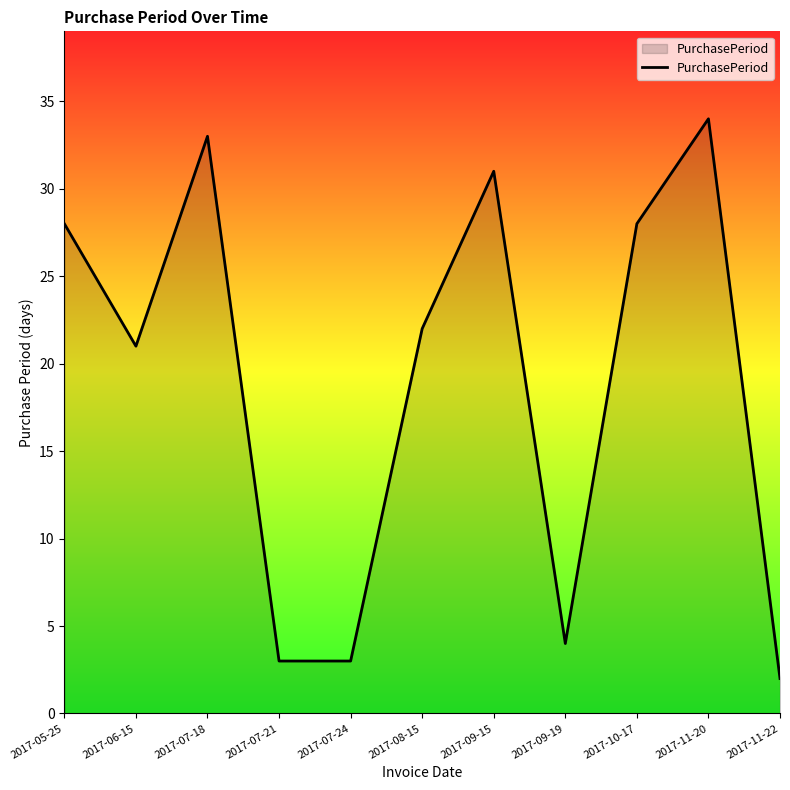

What position from the left is 2017-08-15?

6